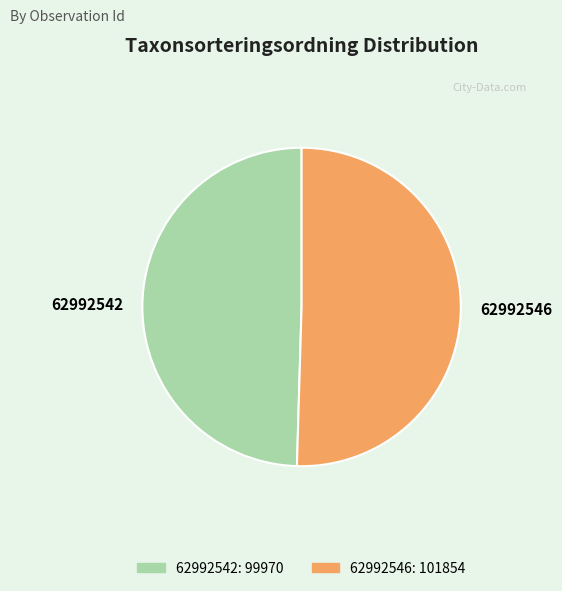

What is the ratio of the value at 62992546: 101854 to the value at 62992542: 99970?

1.0